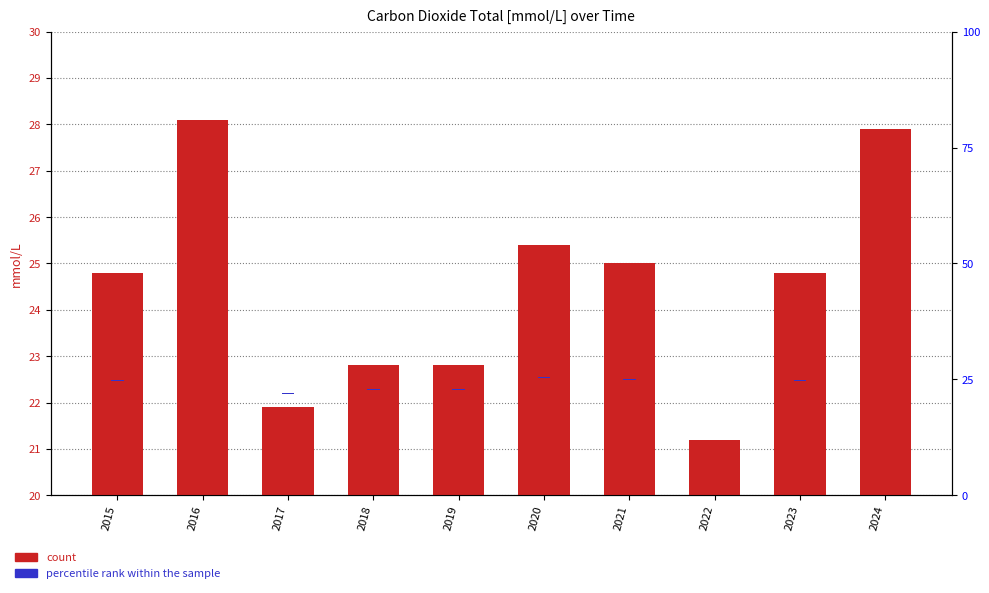

Count the number of categories in the chart.

10